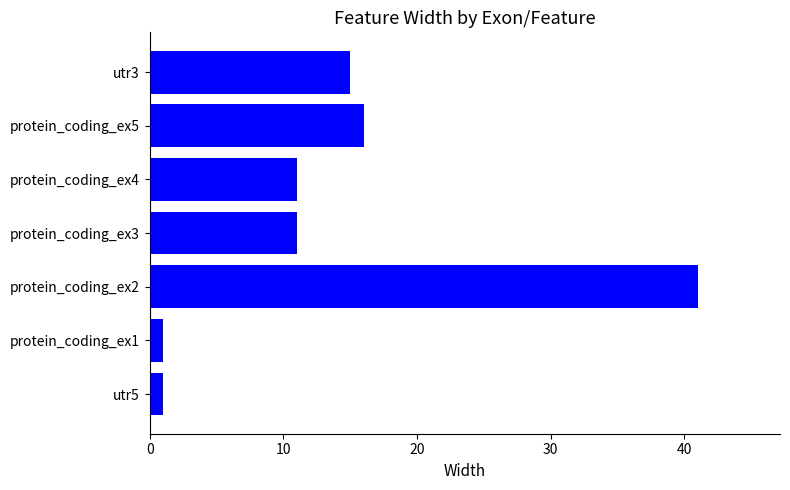

At which label is the value closest to 21?

protein_coding_ex5